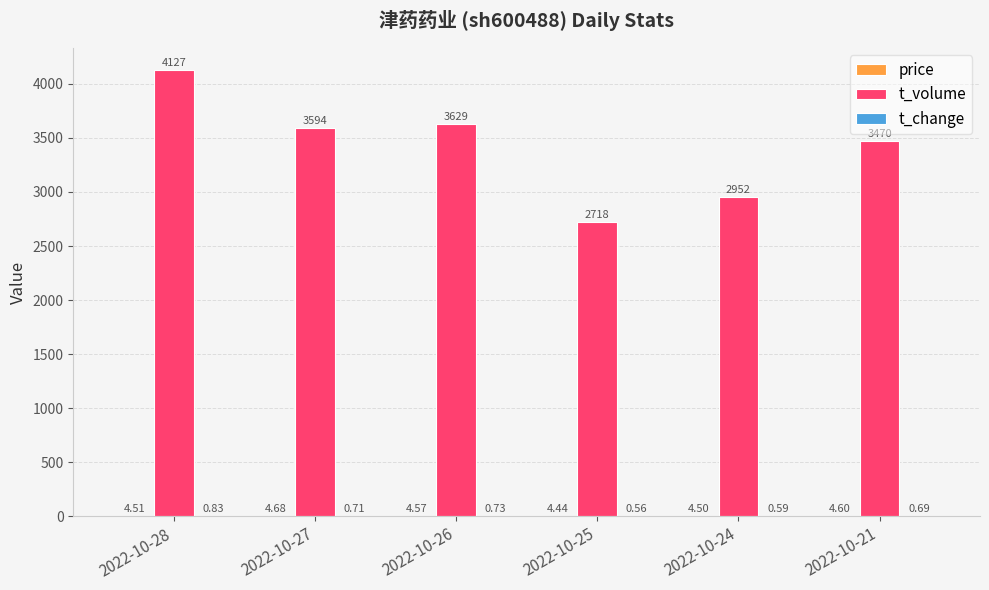

What is the total value across all series at 2022-10-21?

3475.3